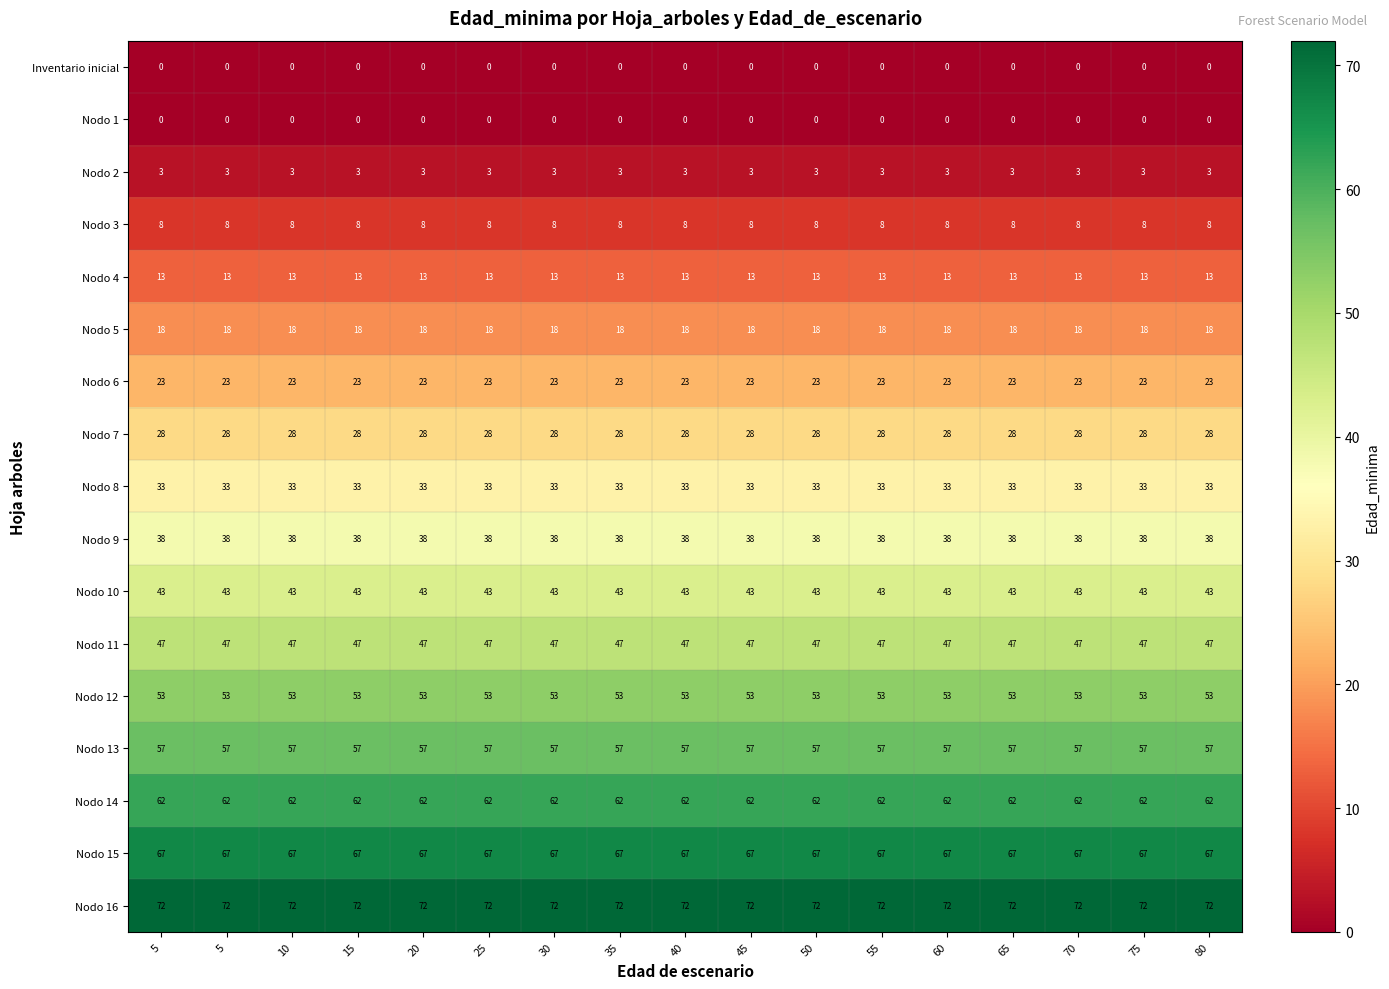

How many distinct data groups are displayed?

17